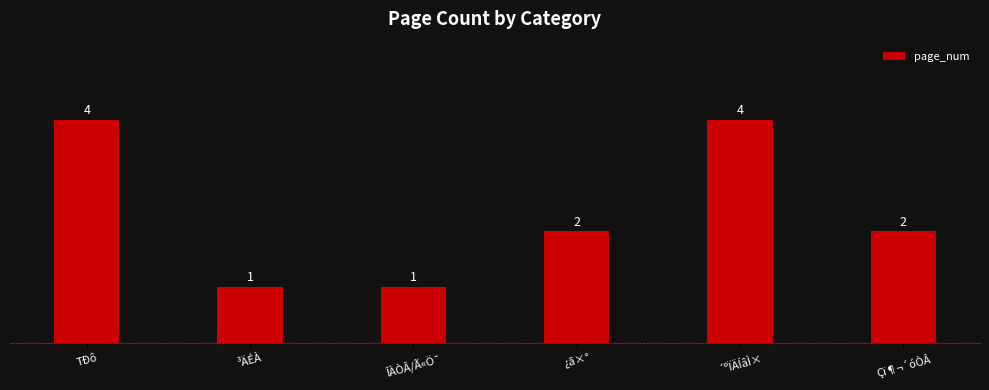

How many bars are there in total?

6